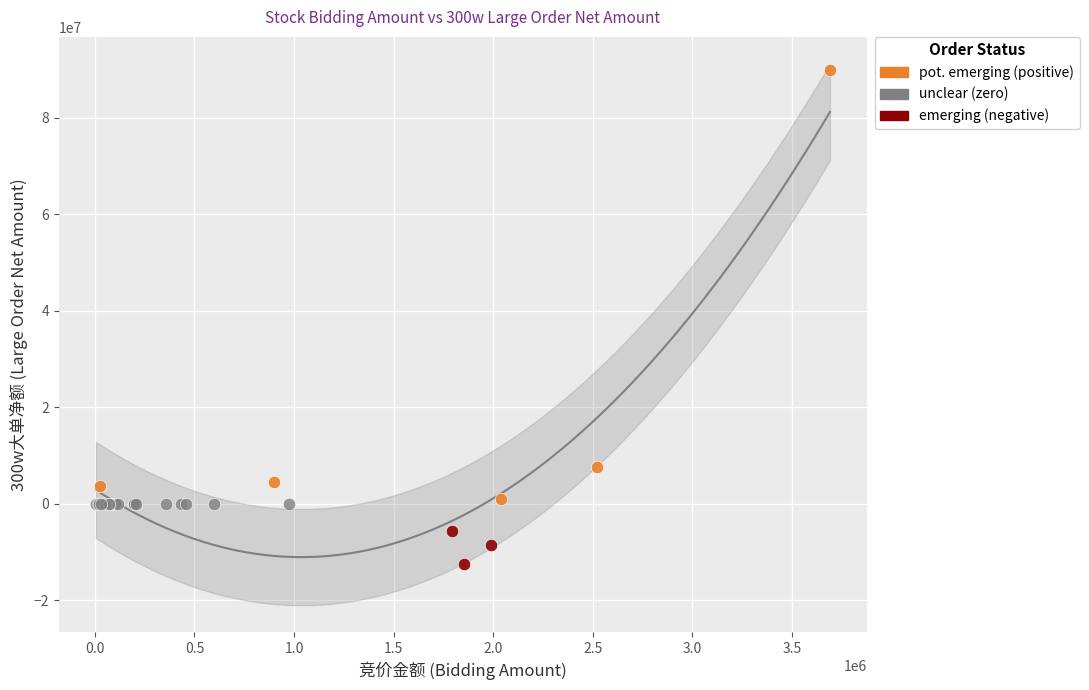

What are all the series names shown in the legend?

pot. emerging (positive), unclear (zero), emerging (negative)